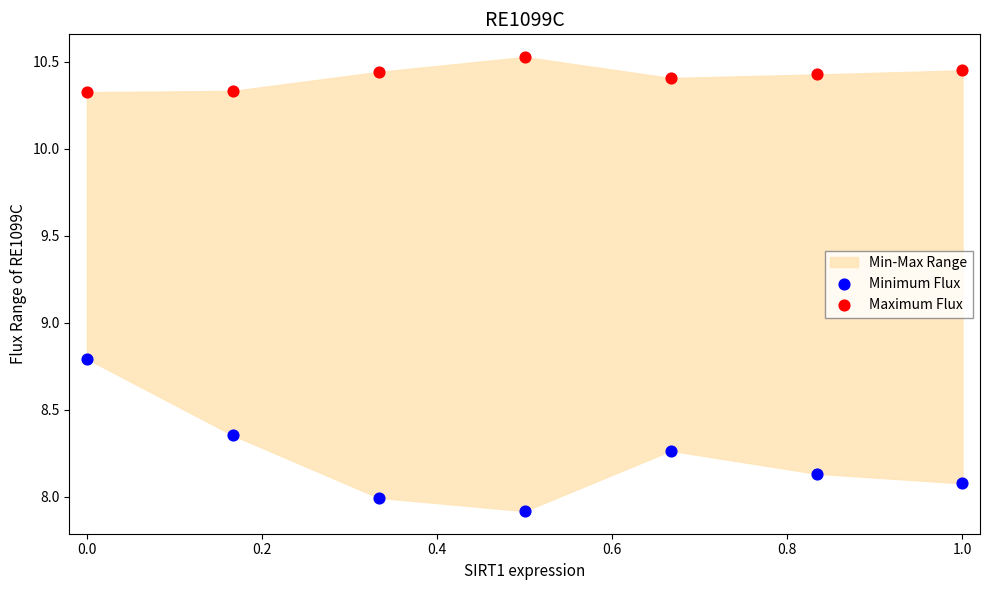

Which series has the largest Y range (max minus min)?

Minimum Flux